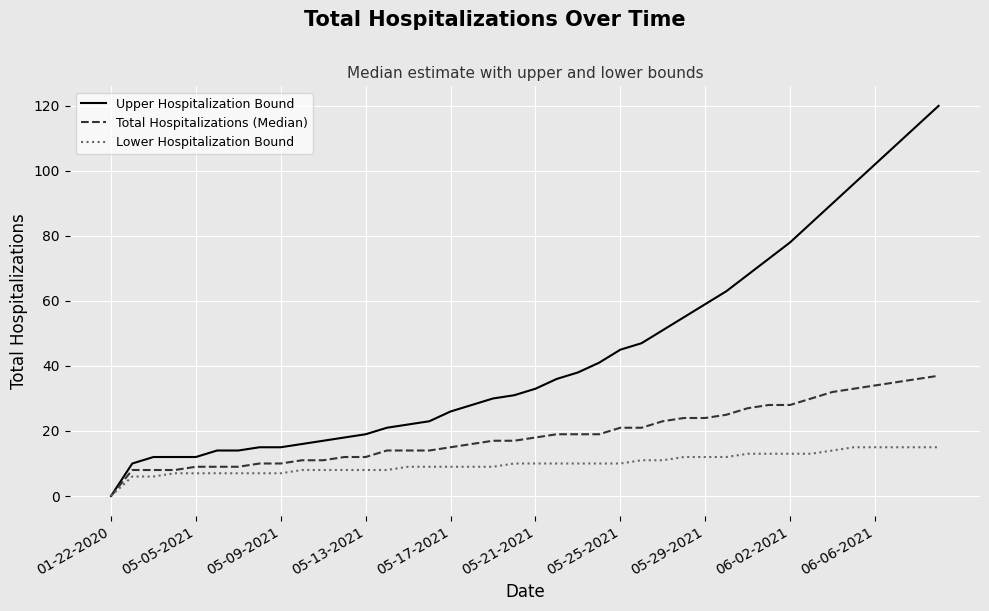

Which series has the largest range (max minus min)?

Upper Hospitalization Bound